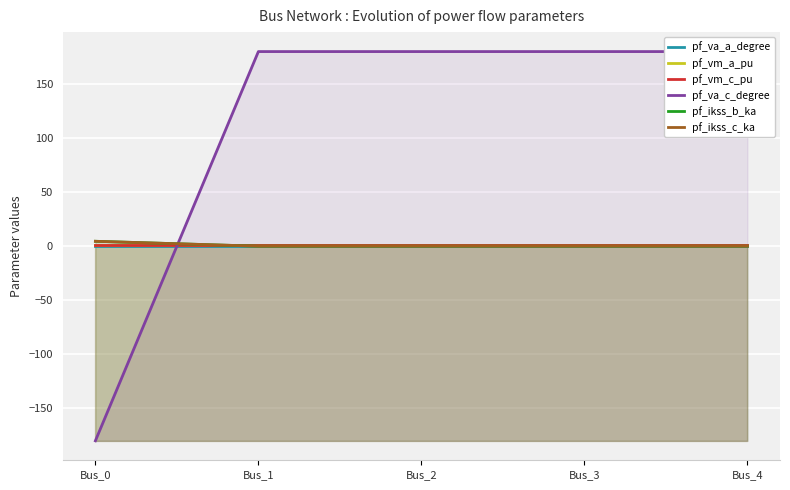

What is the value of the pf_va_c_degree point at the 4th from the left?

180.0